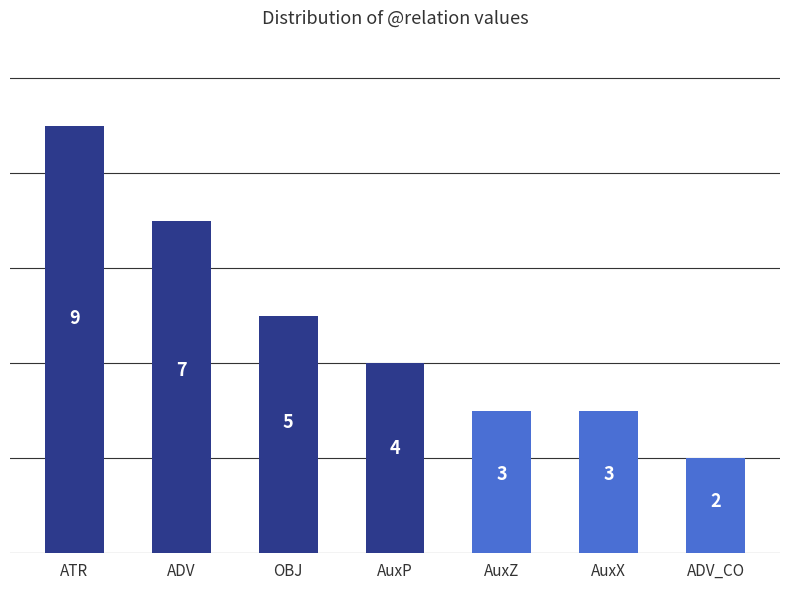

Count the number of categories in the chart.

7